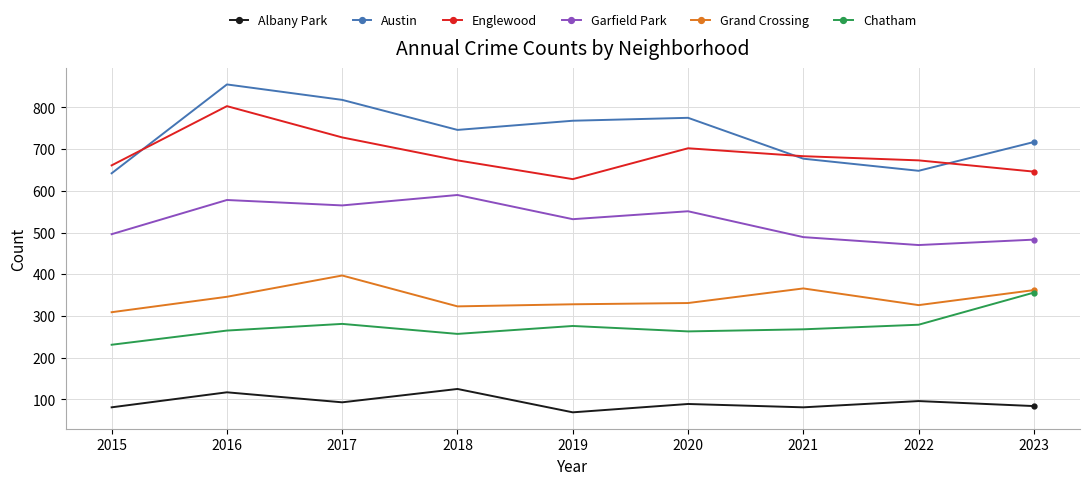

At how many categories does at least one series exceed 693?

6